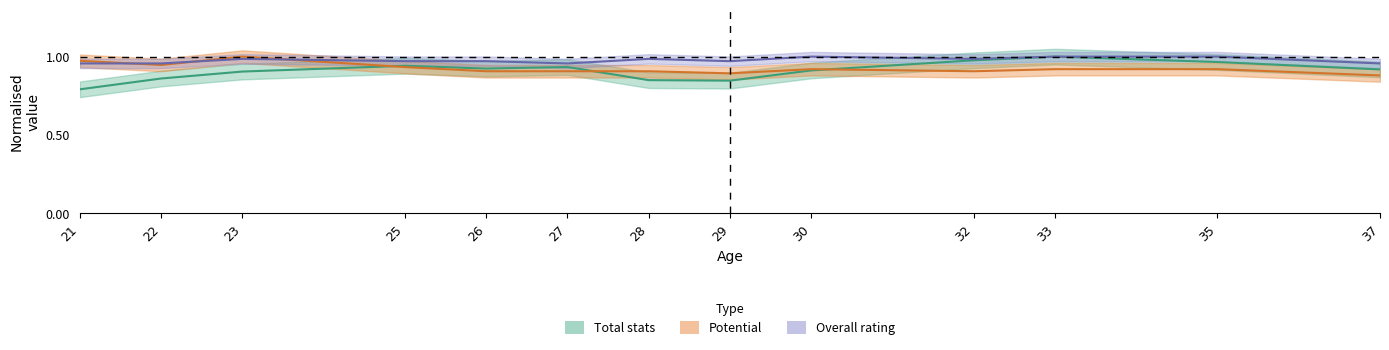

Which series has the largest range (max minus min)?

Total stats